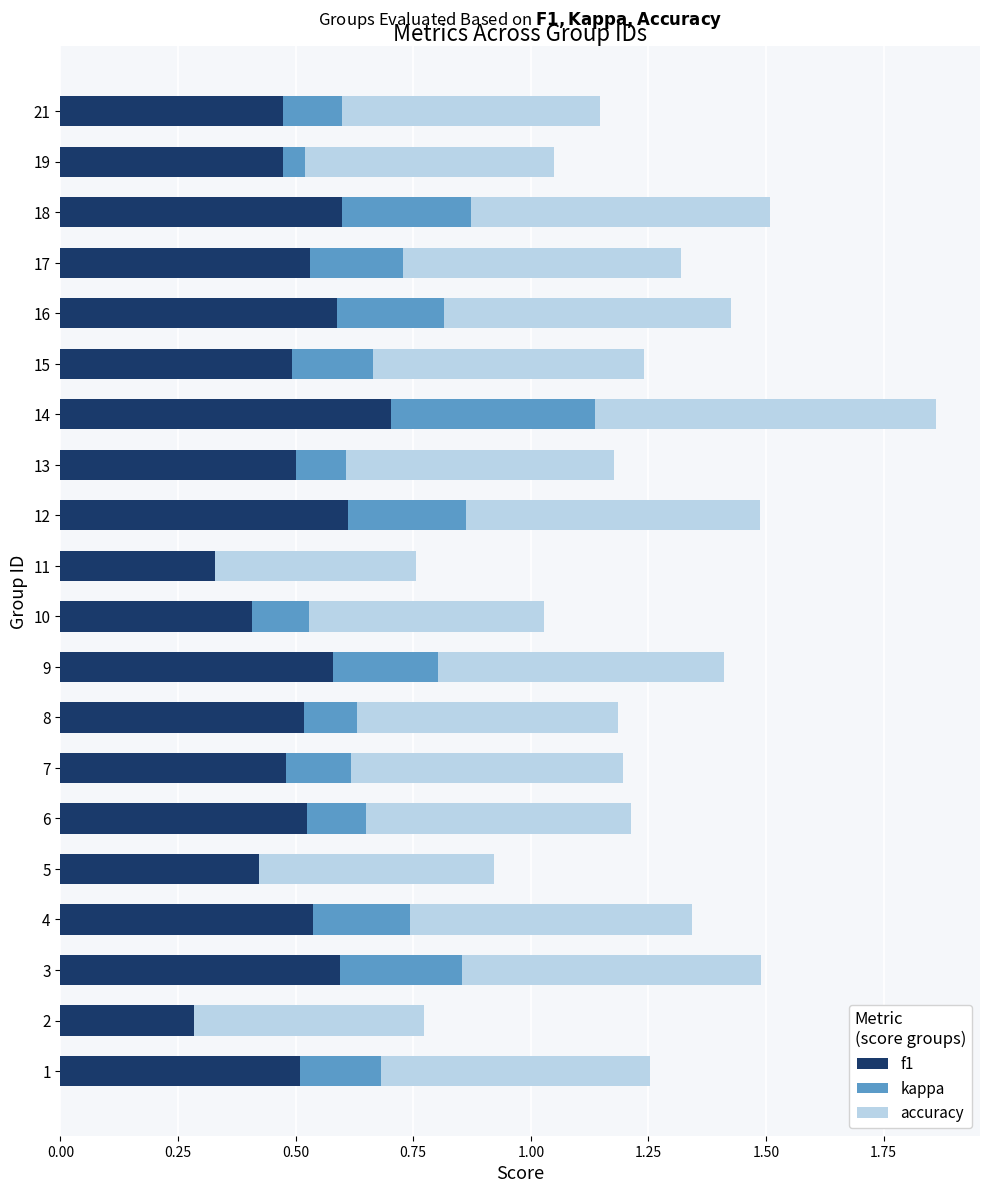

What is the value of the accuracy bar at the 18th from the left?

0.6